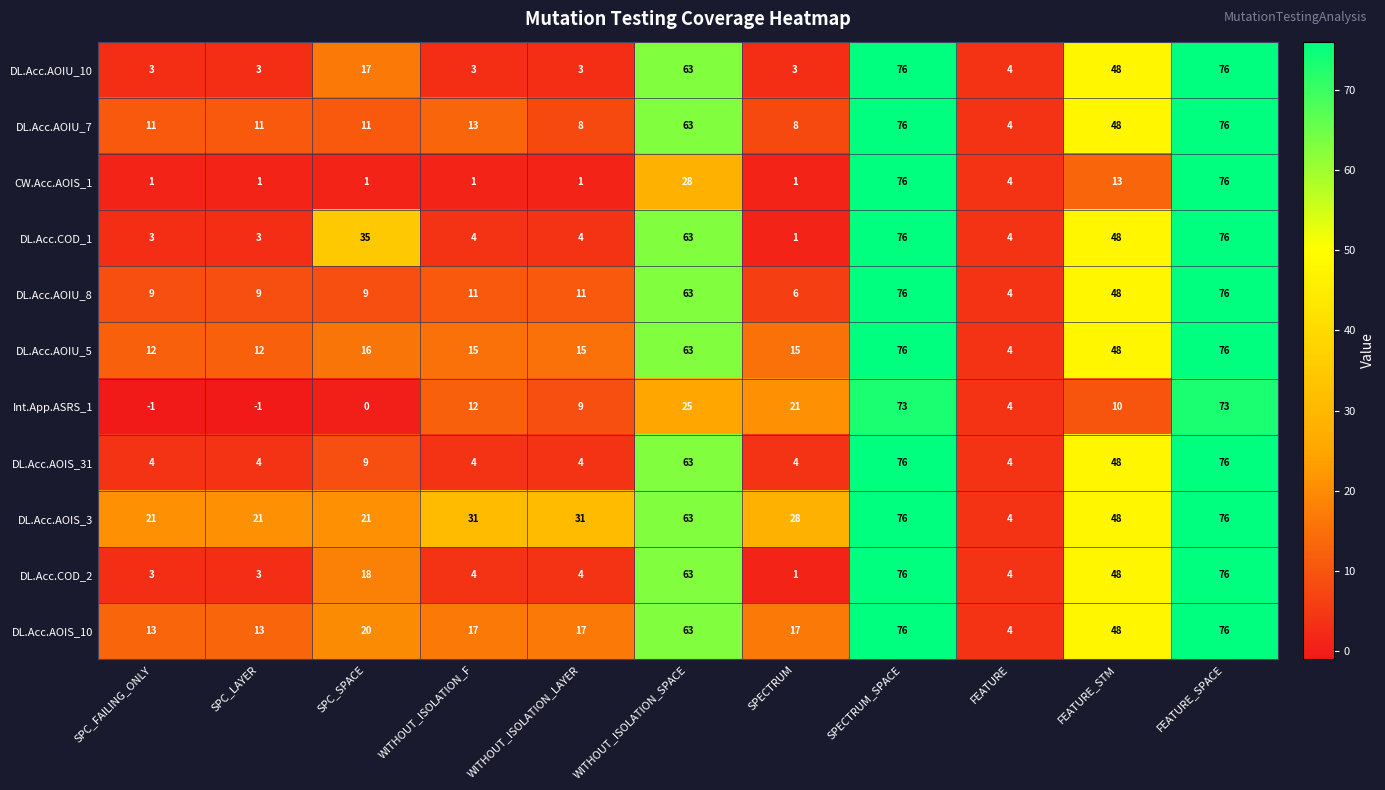

Read the DL.Acc.AOIU_5 value at FEATURE_SPACE.

76